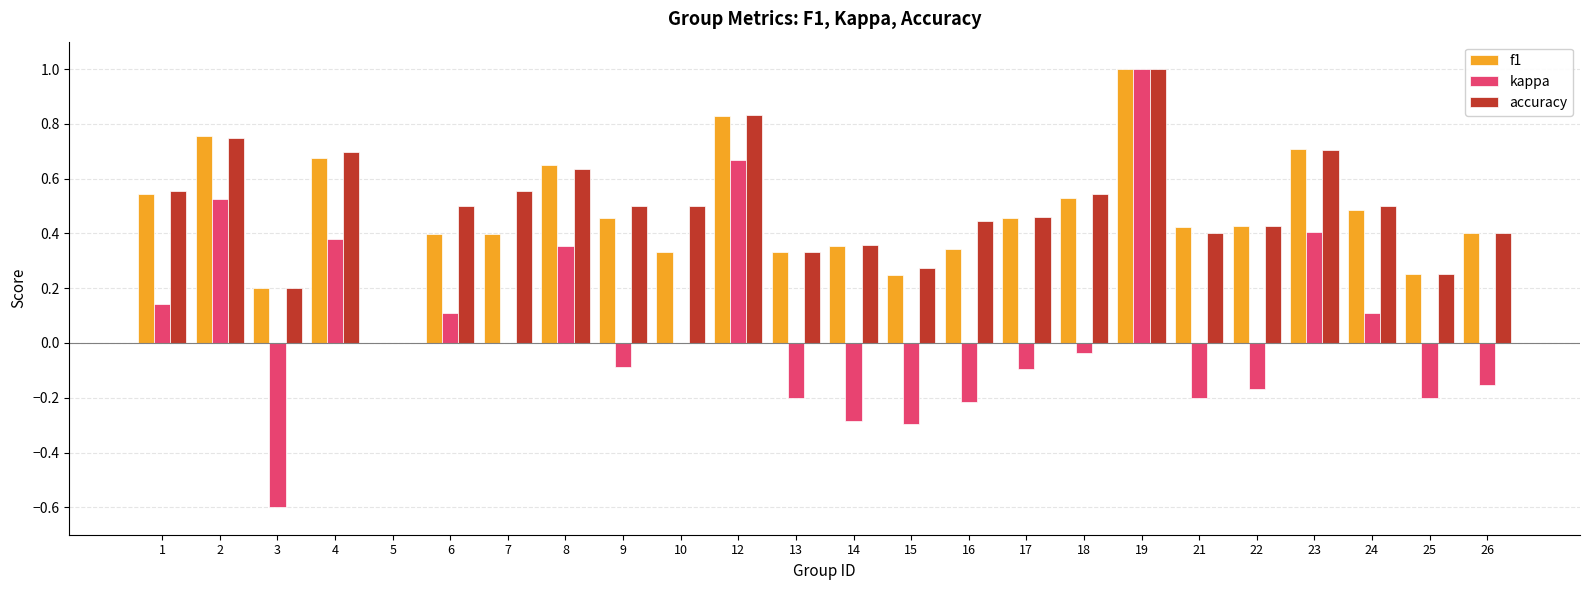

At which category does the chart reach its peak across all series?

19